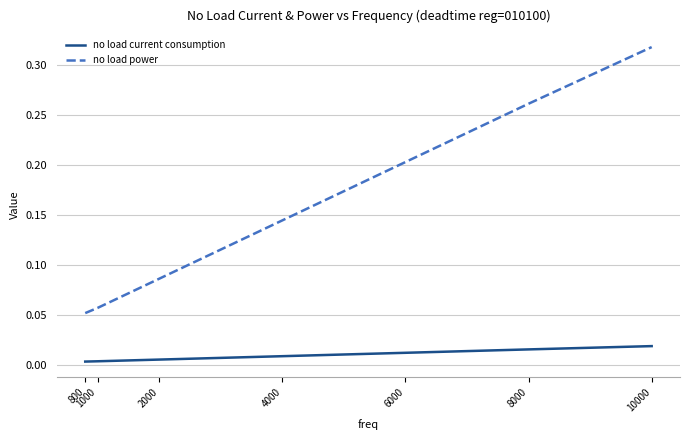

Which series changed the most between 4000 and 8000?

no load power